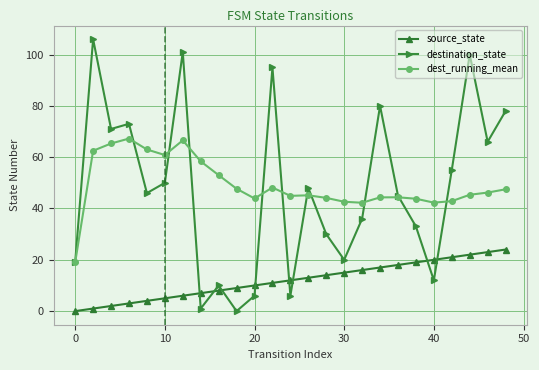

True or false: dest_running_mean and source_state cross at least once.

False